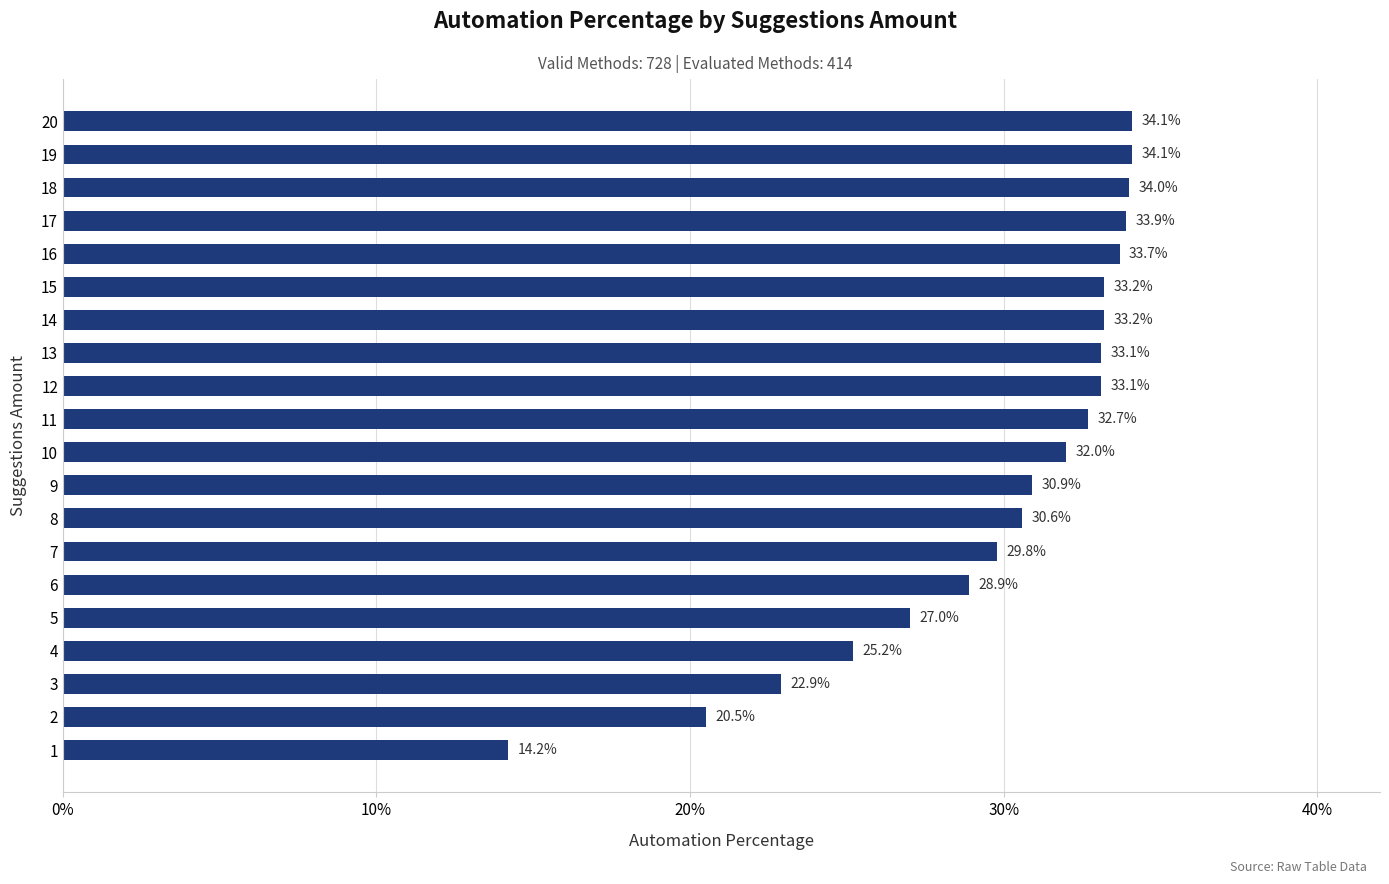

Are the bars horizontal?

Yes